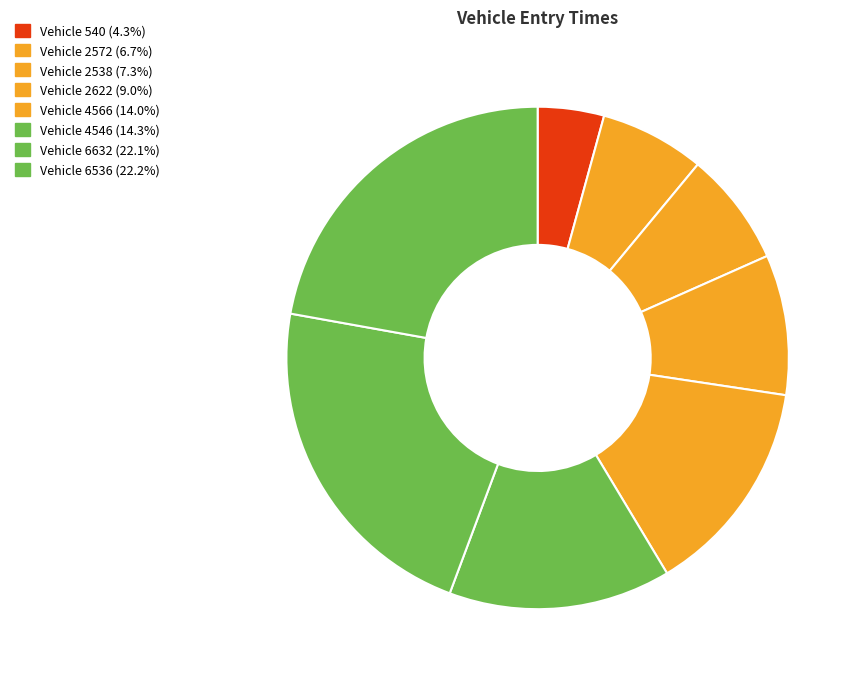

Which category has the smallest portion of the pie?

540